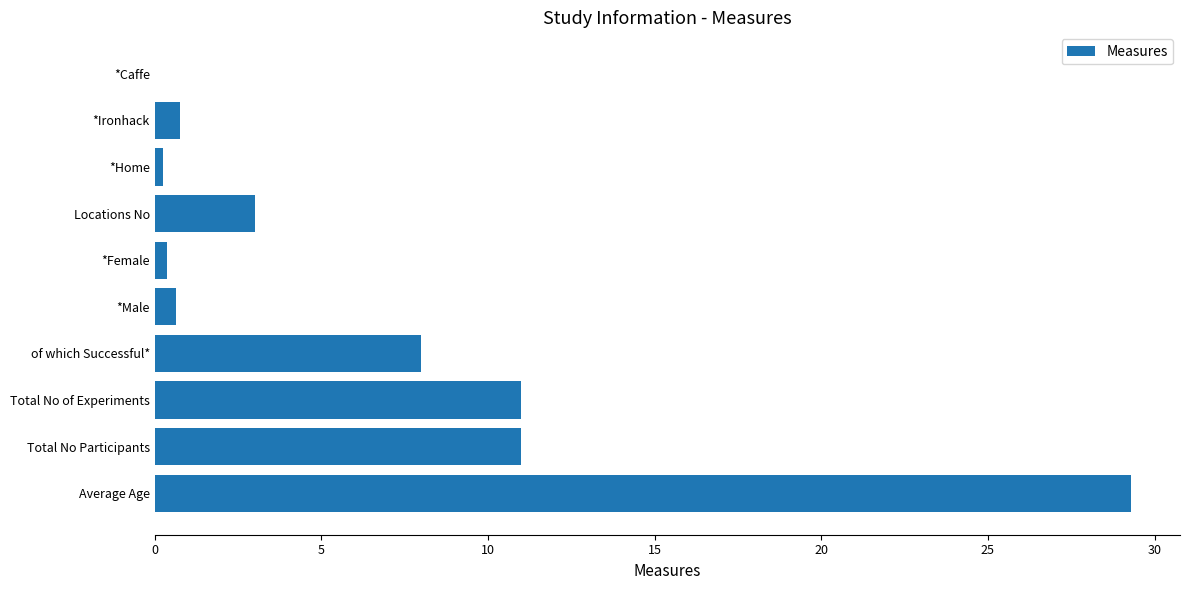

Which label corresponds to the largest value in the chart?

Average Age